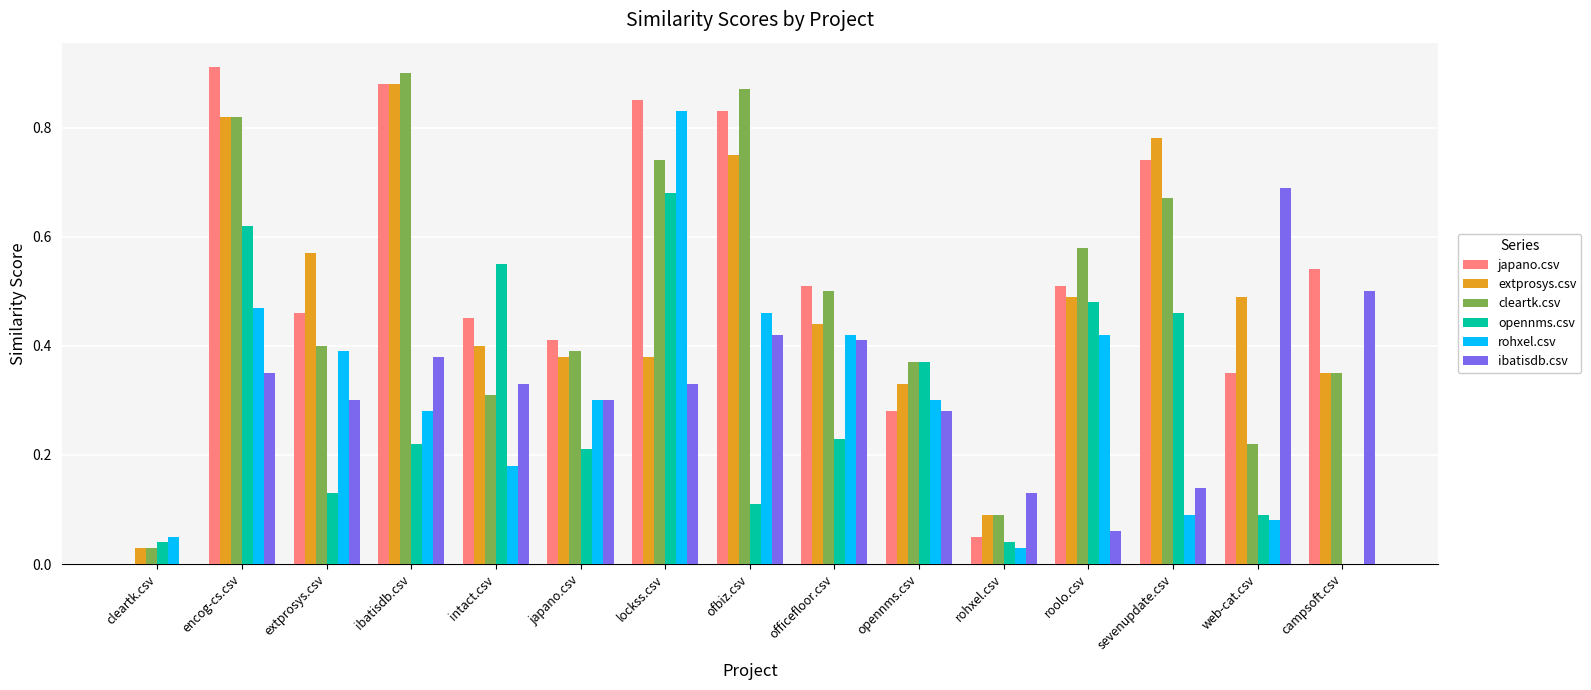

At which label does cleartk.csv reach its peak?

ibatisdb.csv